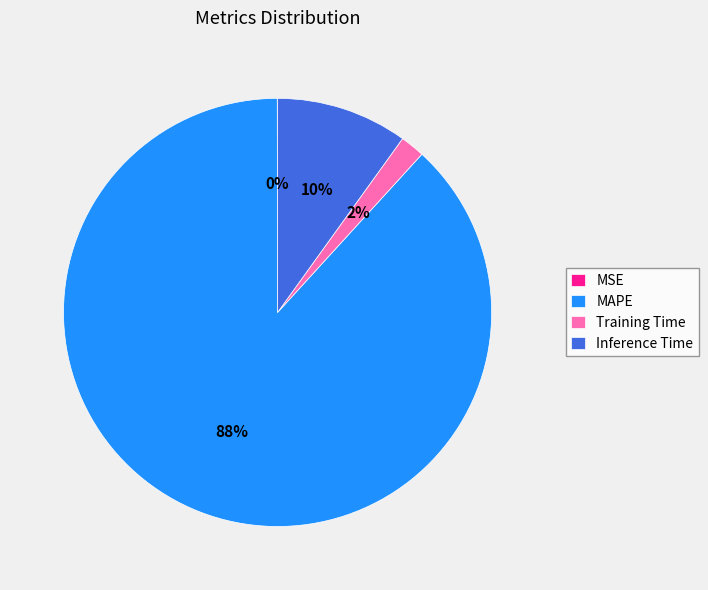

To the nearest percent, what portion does MAPE represent?

88%